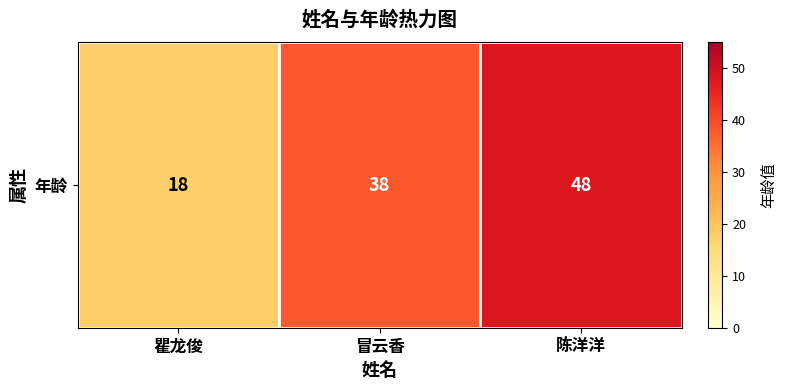

Rank the categories by value from highest to lowest.

陈洋洋, 冒云香, 瞿龙俊